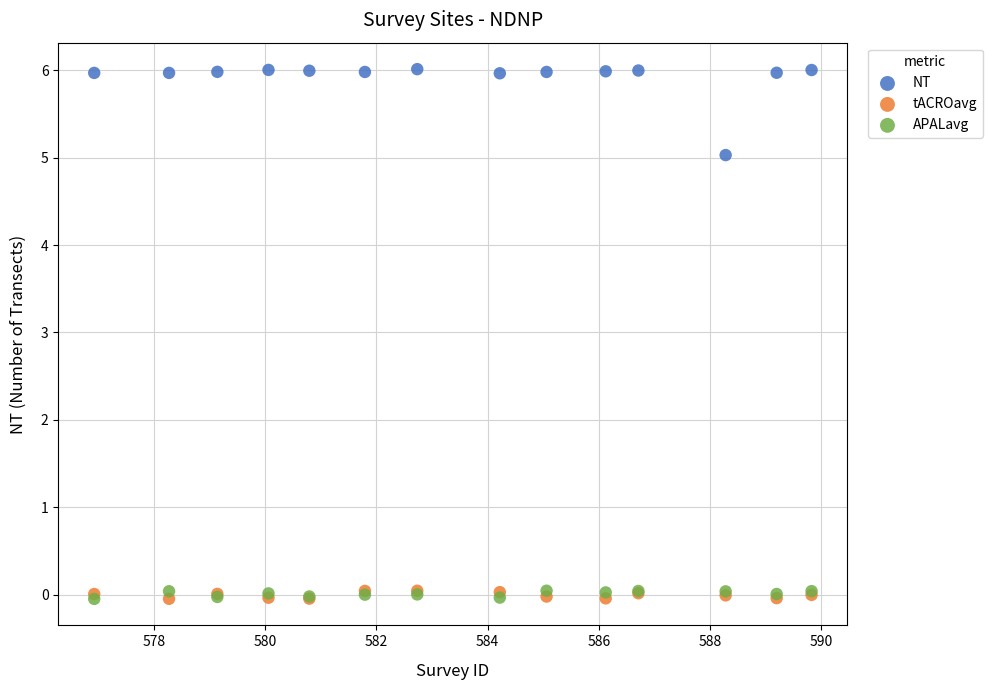

What are all the series names shown in the legend?

NT, tACROavg, APALavg